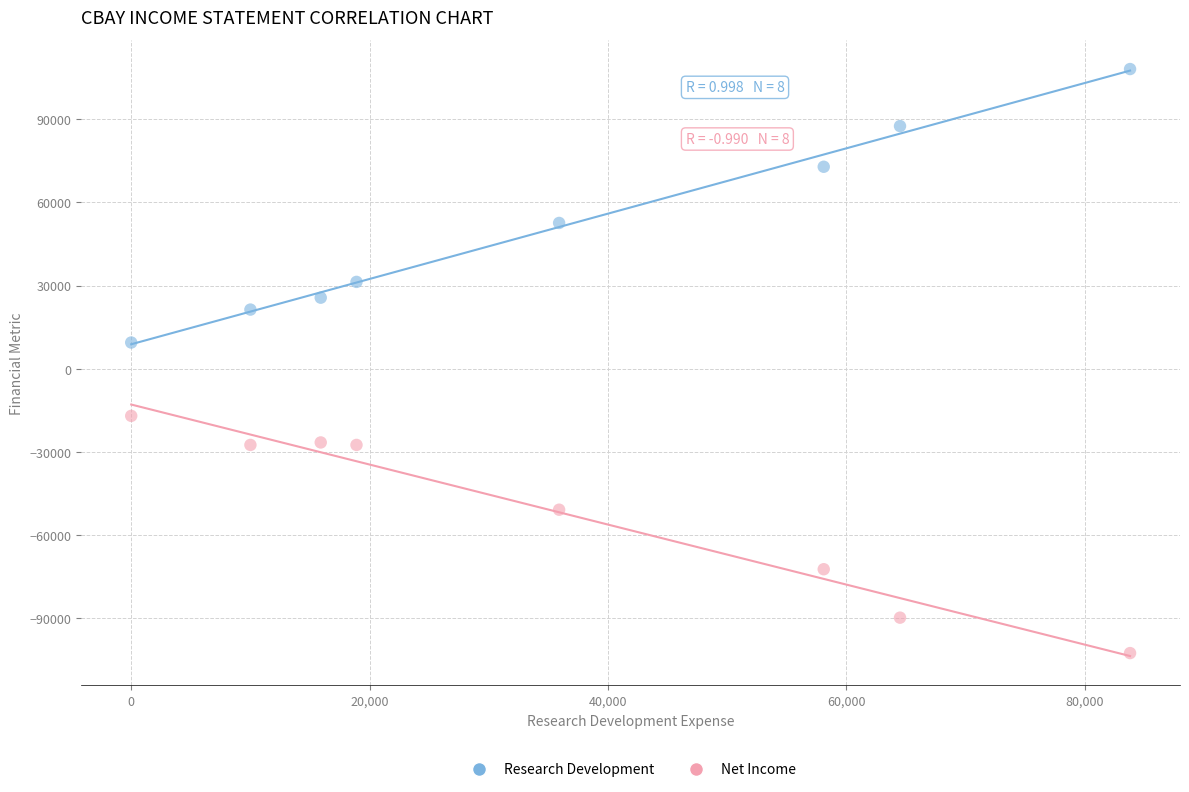

Which series reaches the maximum Y coordinate?

Research Development